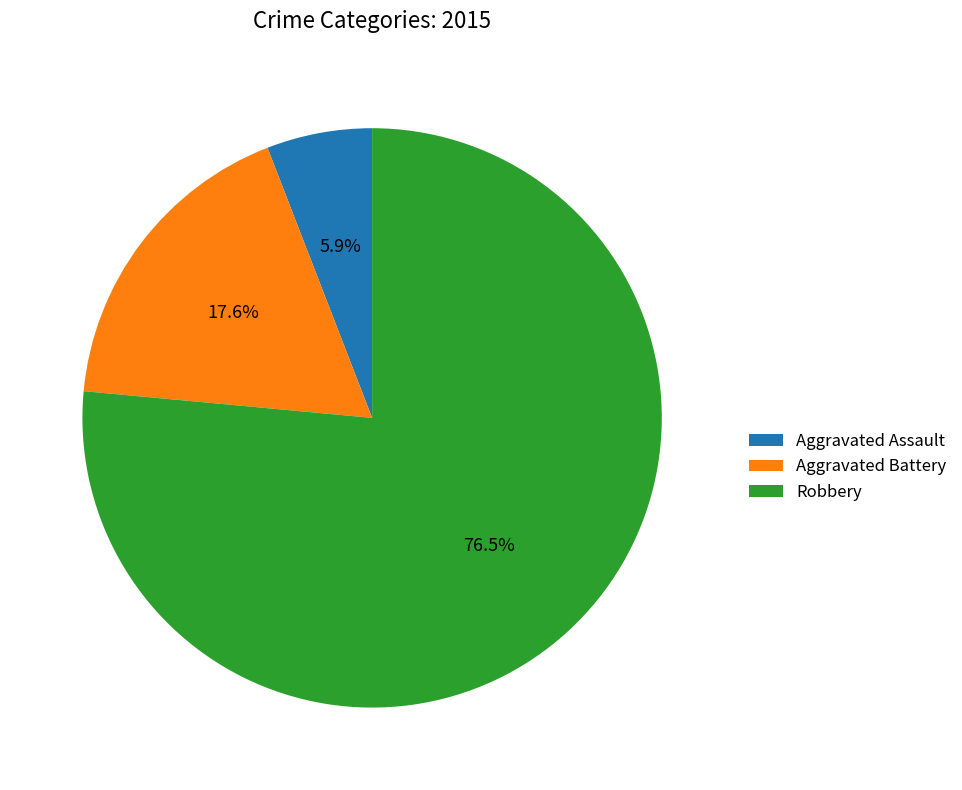

To the nearest percent, what is the difference between the largest and smallest slice percentages?

71%